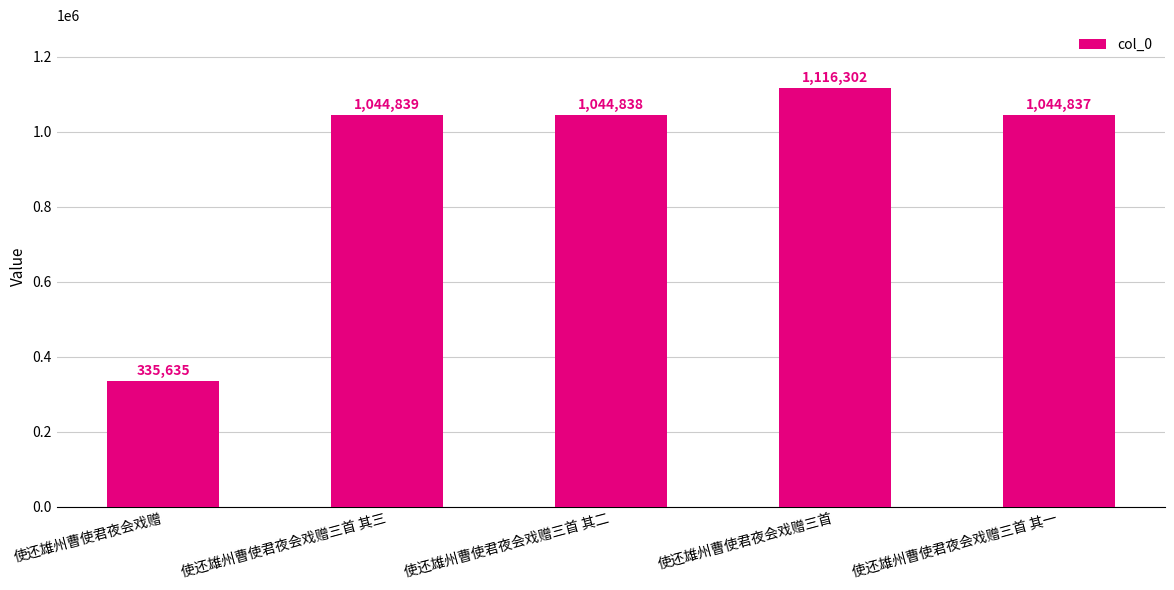

What is the difference between the second highest and second lowest values?

2